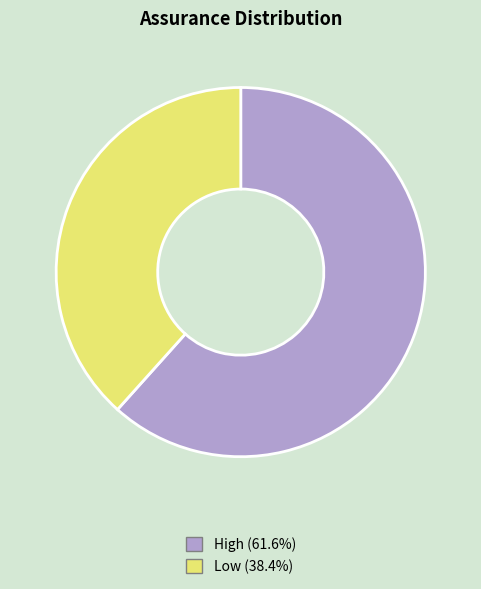

Rank the categories by value from lowest to highest.

Low, High